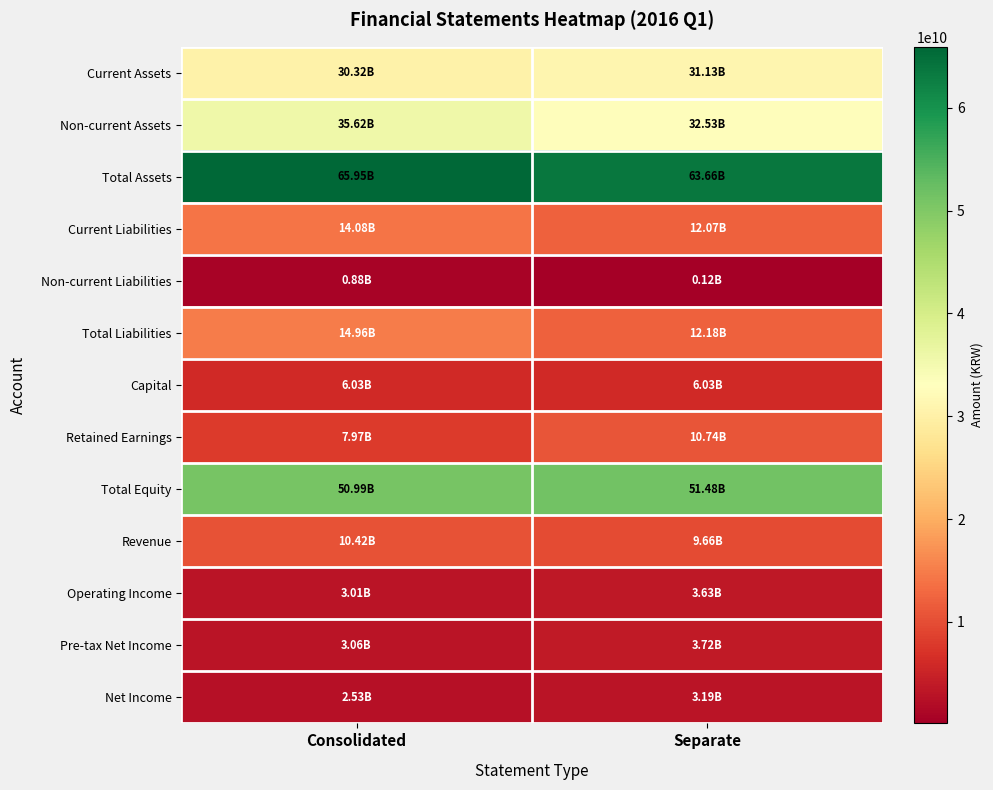

Rank the series at Consolidated from highest to lowest value.

Total Assets, Total Equity, Non-current Assets, Current Assets, Total Liabilities, Current Liabilities, Revenue, Retained Earnings, Capital, Pre-tax Net Income, Operating Income, Net Income, Non-current Liabilities